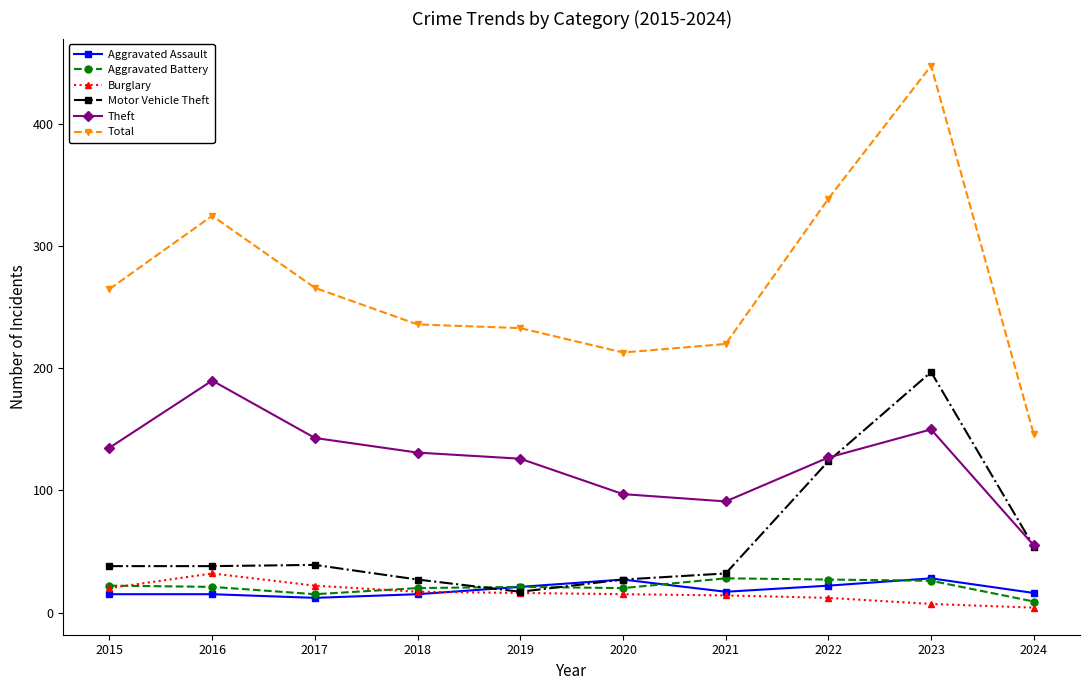

In Burglary, how many points are higher than both neighbors (excluding endpoints)?

1